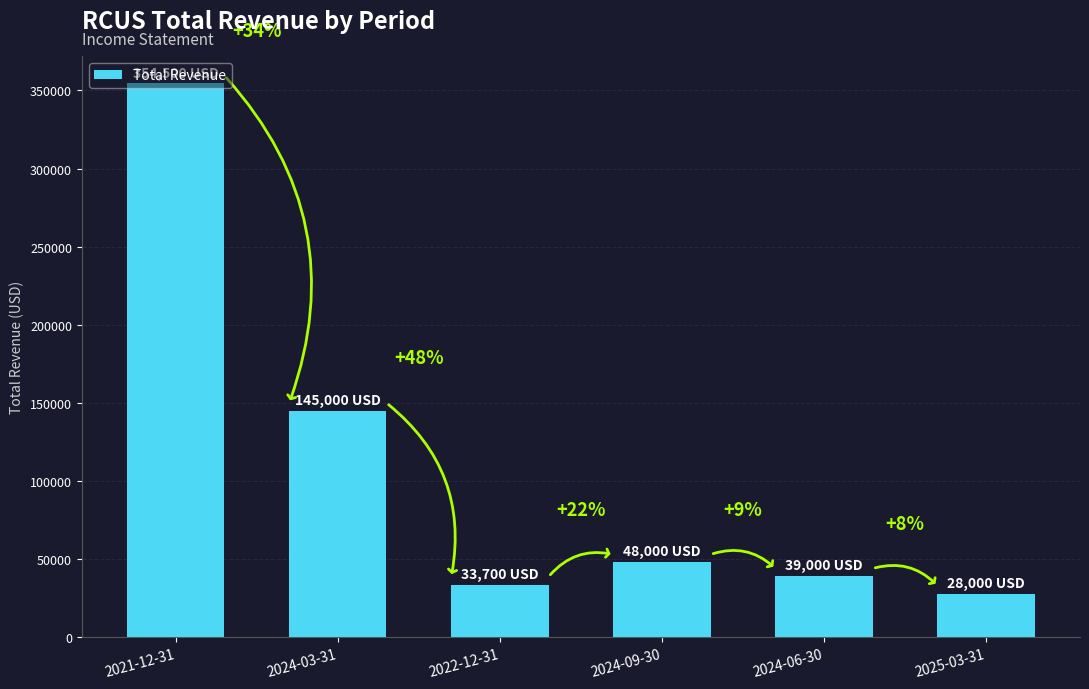

Is it true that the value at 2024-03-31 is 145000?

True